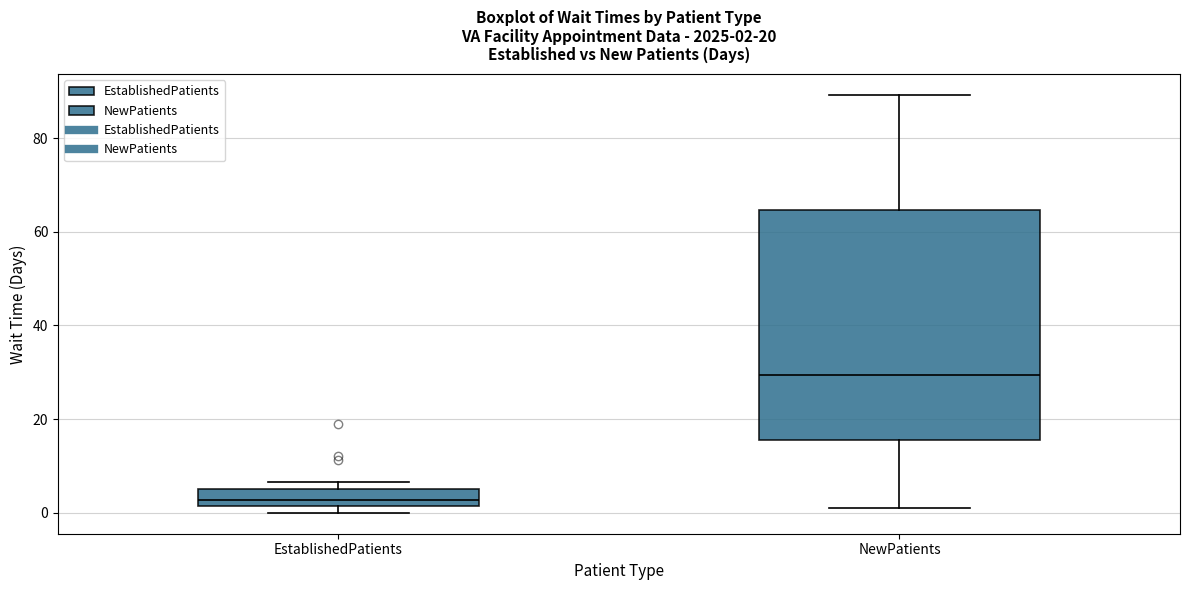

Comparing the boxes themselves (not the whiskers), which one is the tallest?

NewPatients